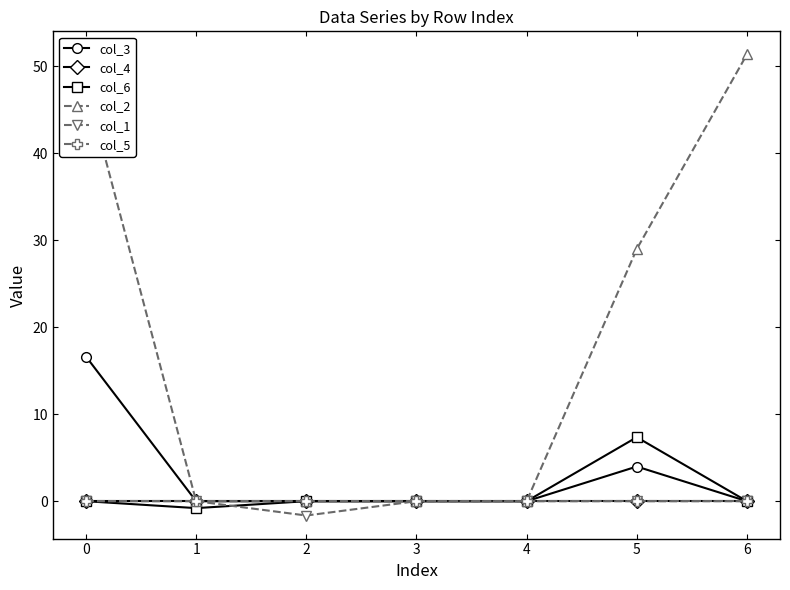

Does the chart have visible grid lines?

No